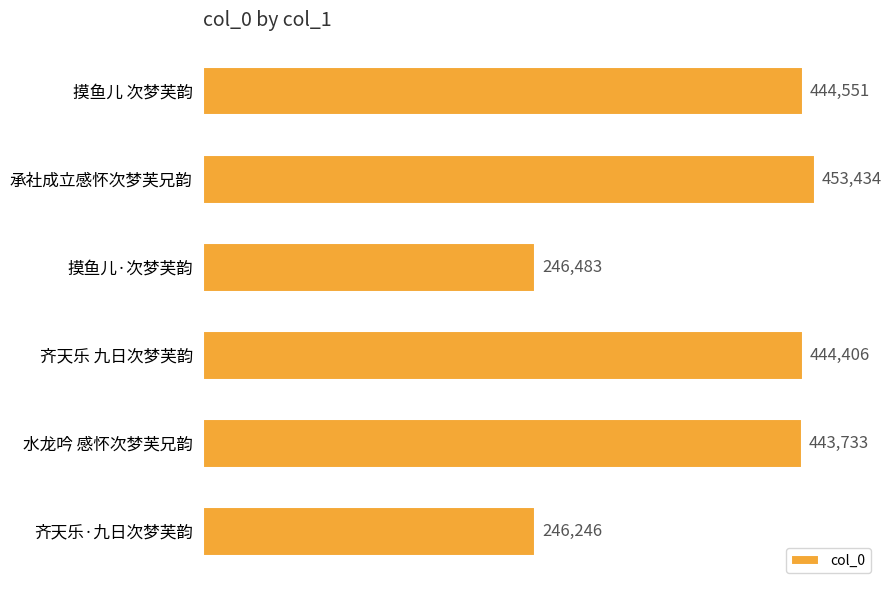

How many distinct data groups are displayed?

1